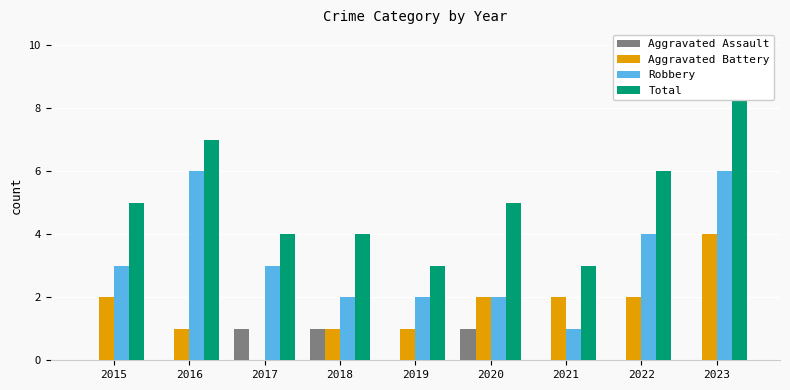

Is it true that Aggravated Assault equals 1 at 2022?

False